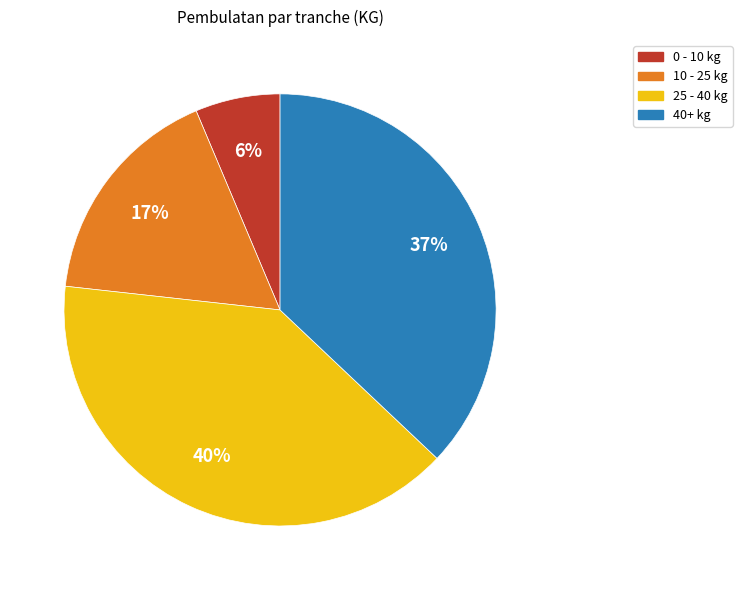

To the nearest percent, what is the average slice percentage?

25%